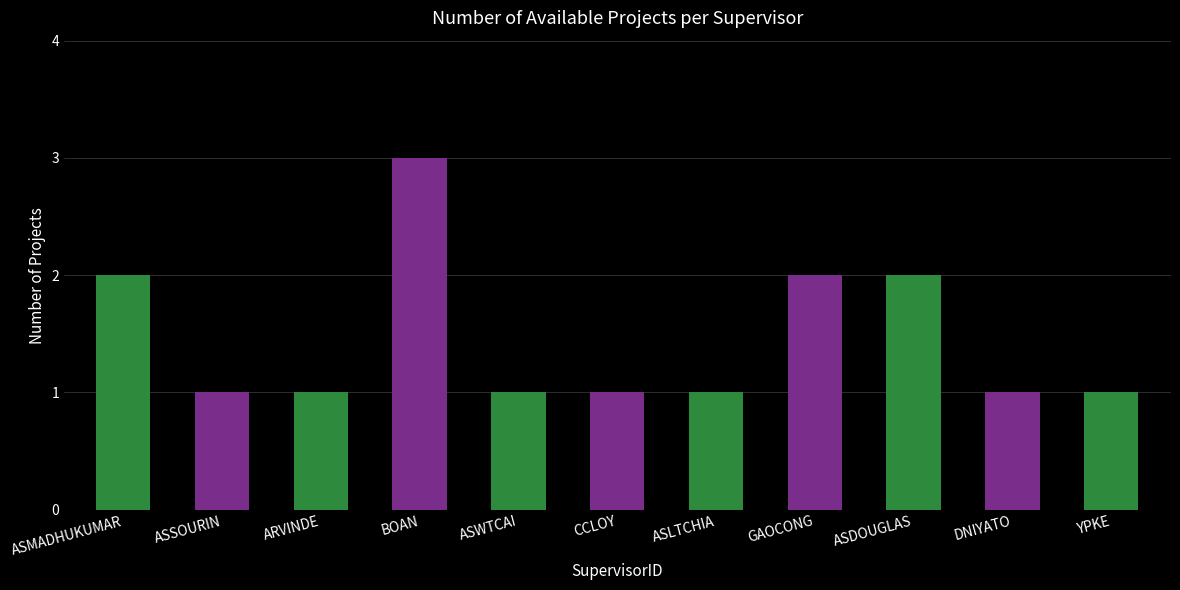

What is the label of the 7th bar from the left?

ASLTCHIA